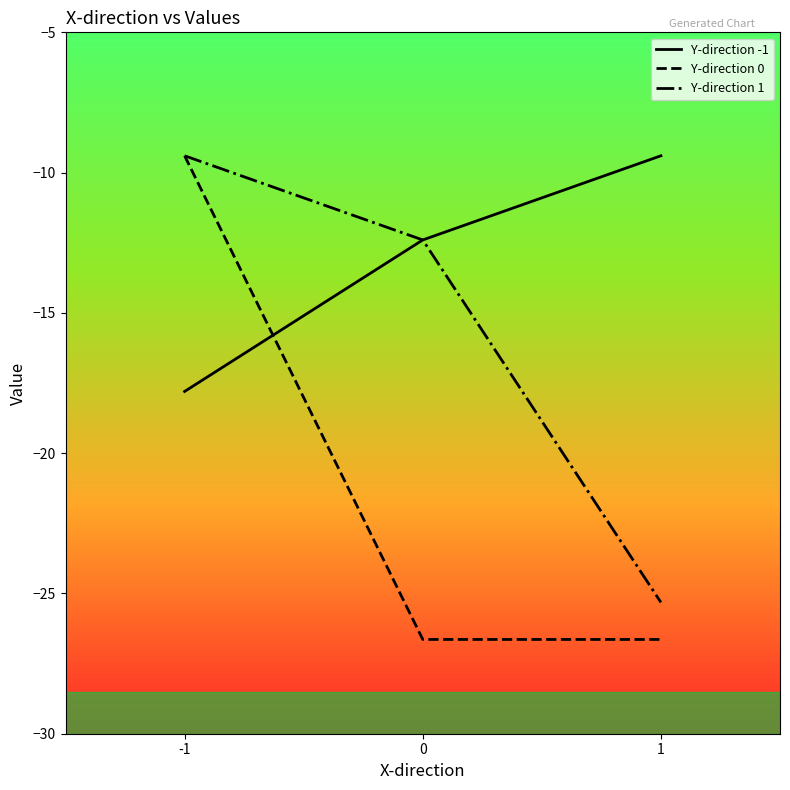

Is the value of Y-direction 0 at 0 greater than the value of Y-direction -1 at -1?

No